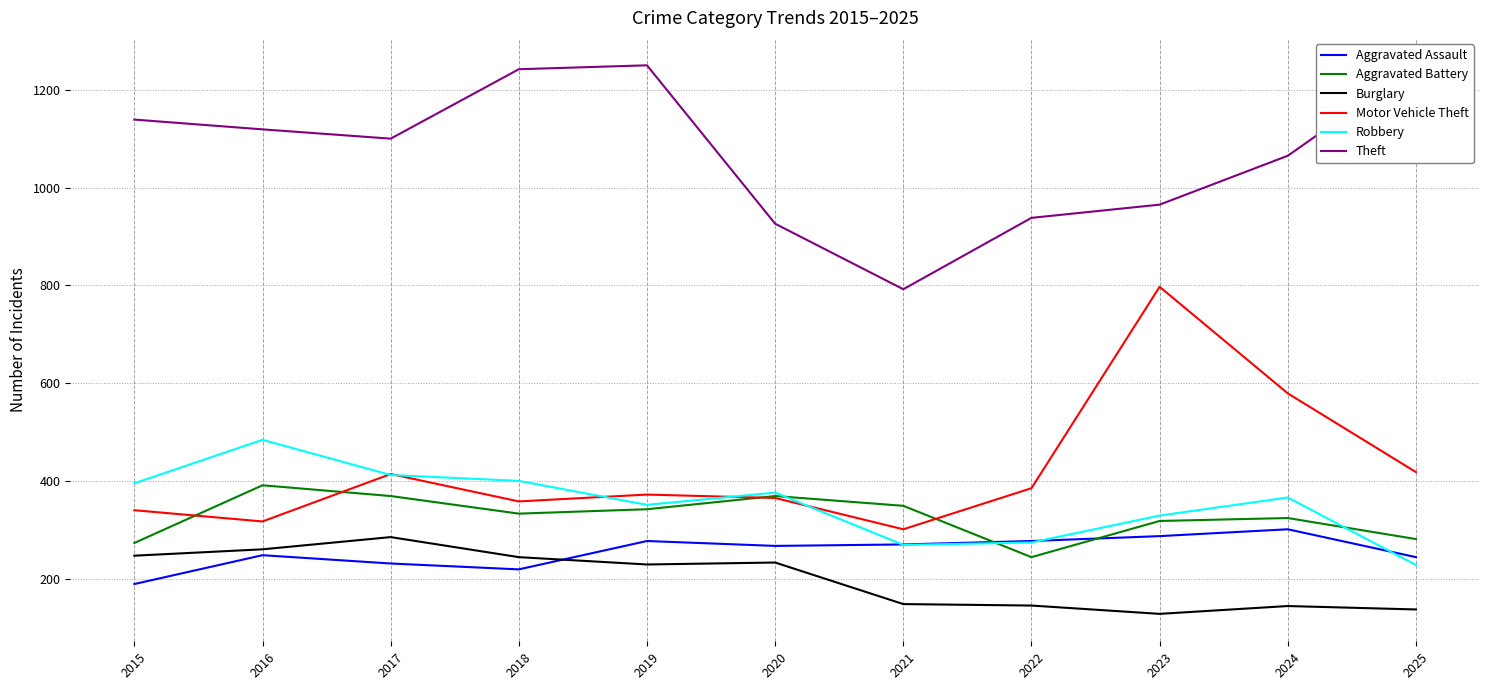

At which label is Motor Vehicle Theft closest to 549?

2024